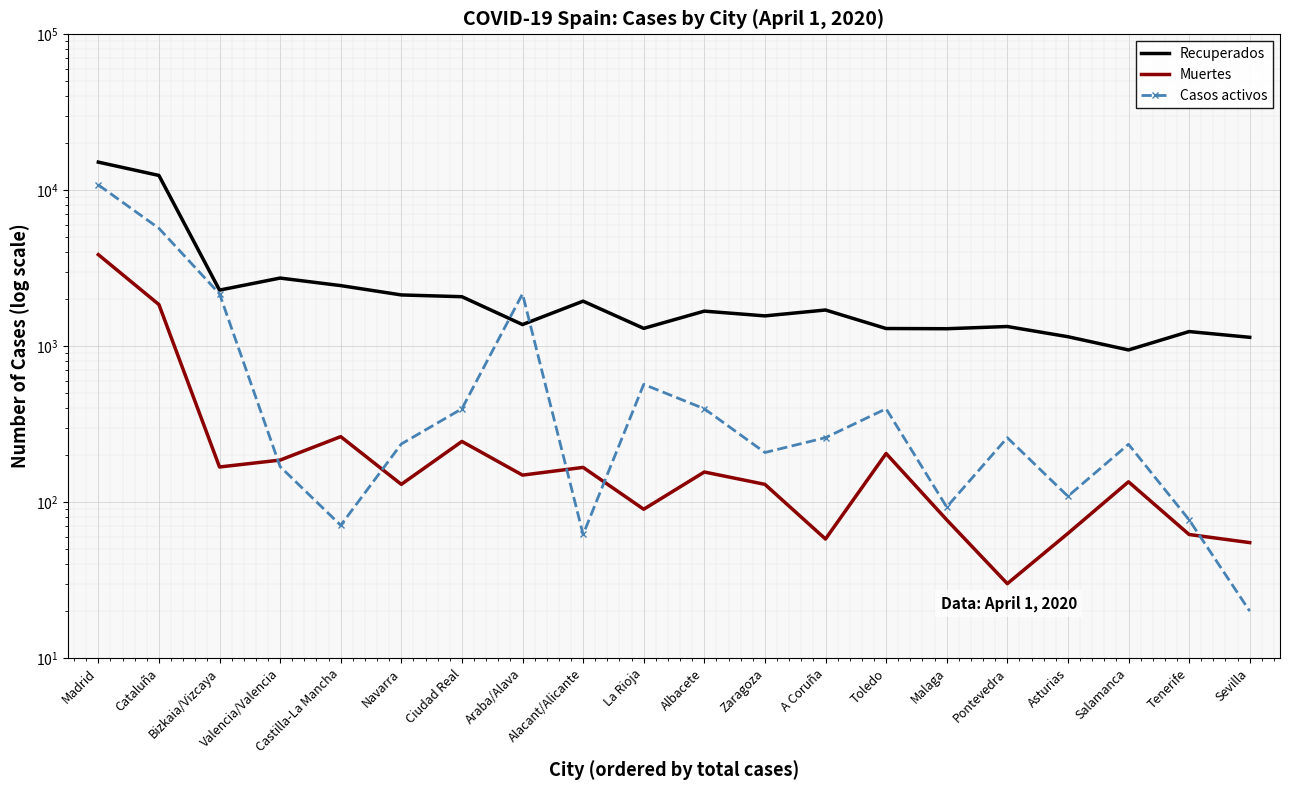

What is the total value across all series at Malaga?

1464